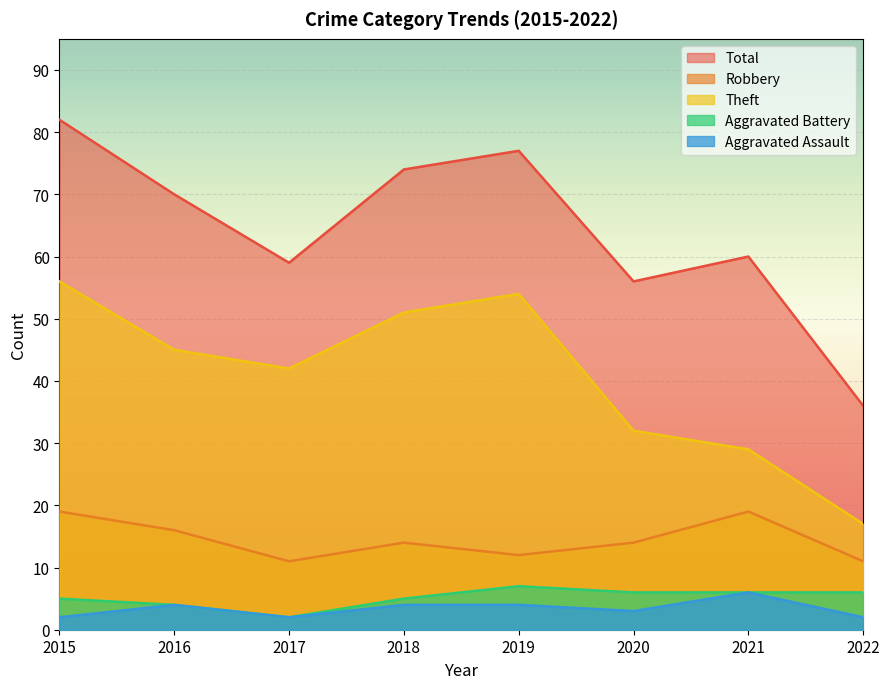

How many Aggravated Battery values are between 5 and 6?

5